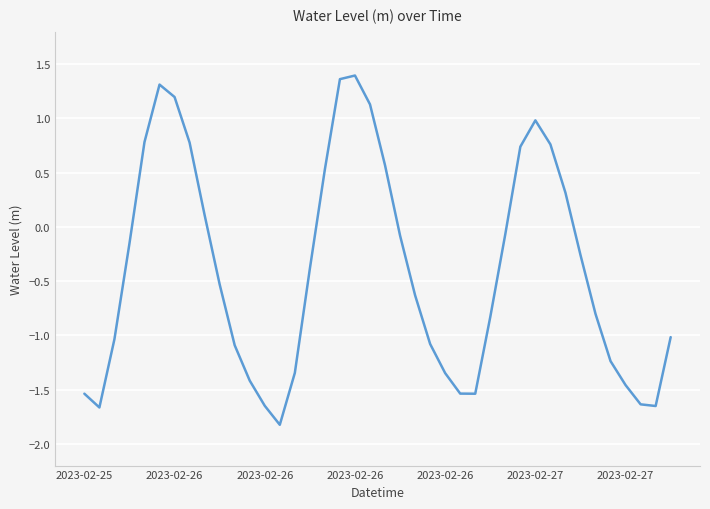

How many values are below zero?

26